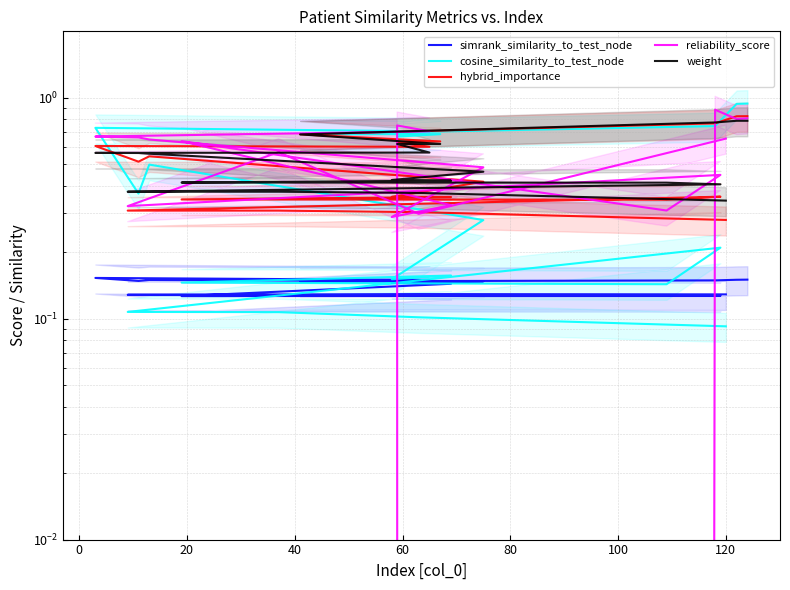

True or false: simrank_similarity_to_test_node has more than 0 points higher than both neighbors.

True